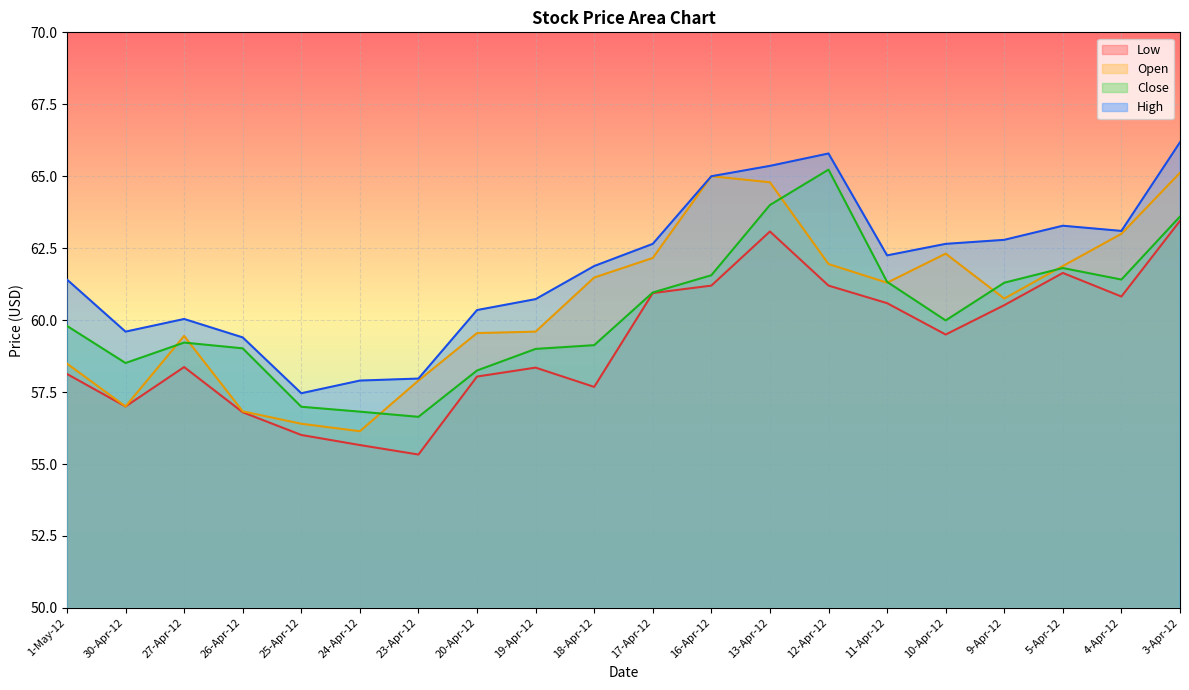

True or false: Low has a value of 82.8 at 18-Apr-12.

False